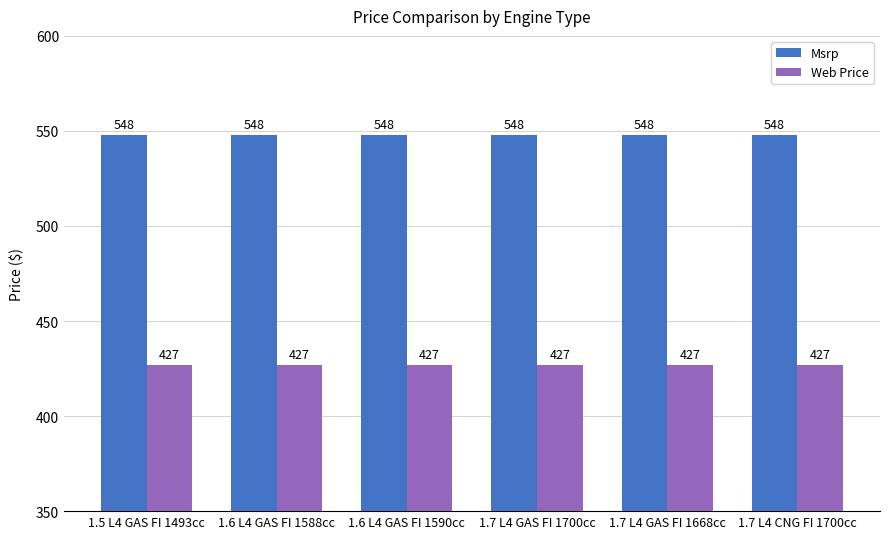

Rank the series by their maximum value, from lowest to highest.

Web Price, Msrp